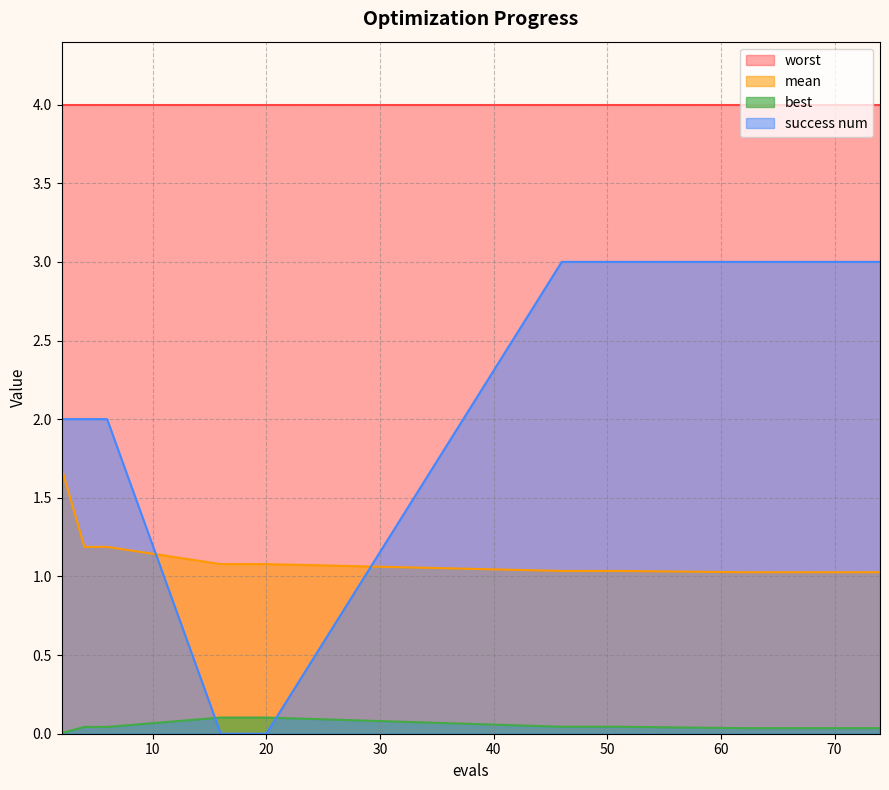

Between 70 and 20, which is larger?

20